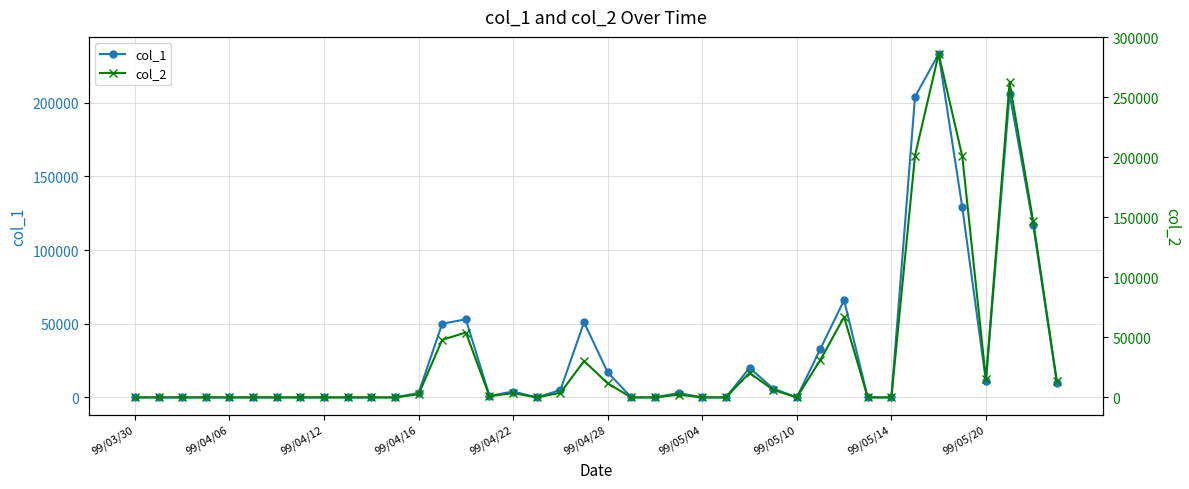

How many interior local valleys does the col_2 series have?

4